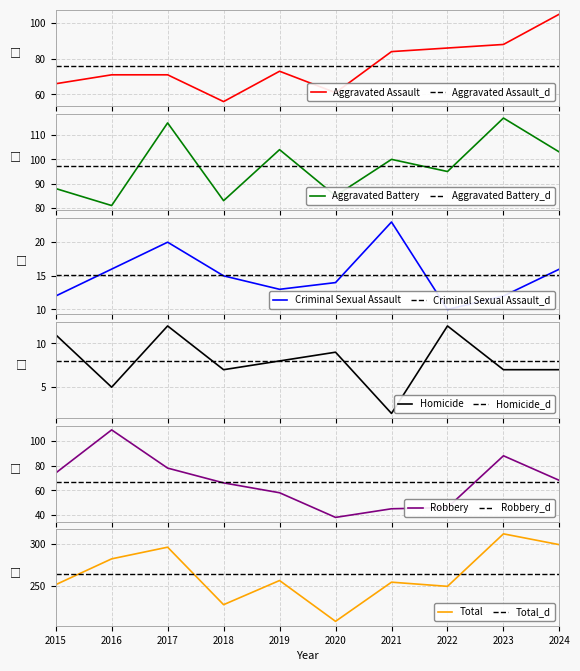

What is the spread (max minus min) of values at 2023?

305